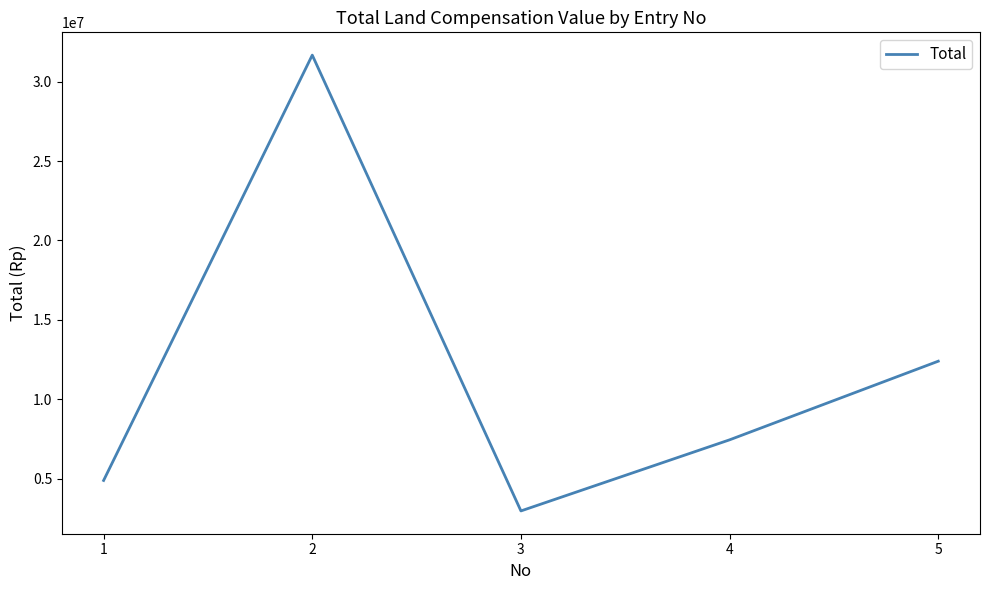

True or false: the data shows 7440000 at 4.

True